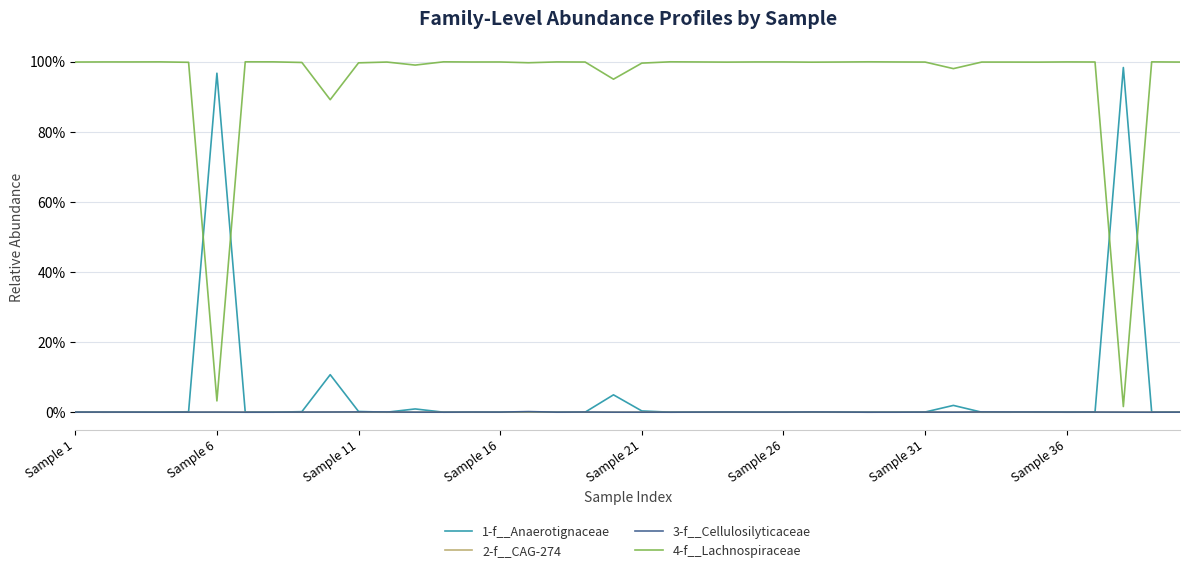

Is this an area chart (filled region under the line)?

No